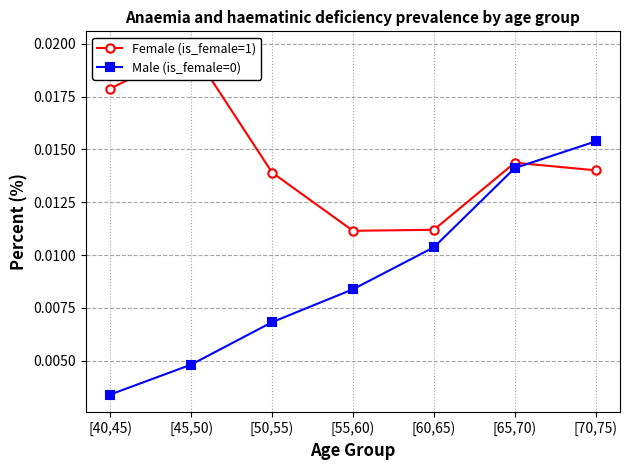

Where is Male (is_female=0) nearest to the value 0?

[40,45)